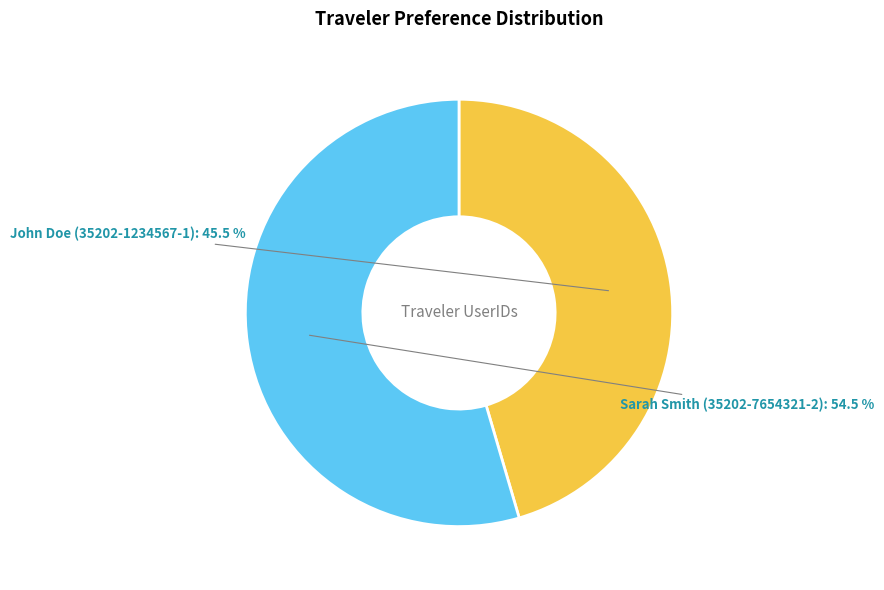

What is the majority slice?

Sarah Smith (35202-7654321-2)